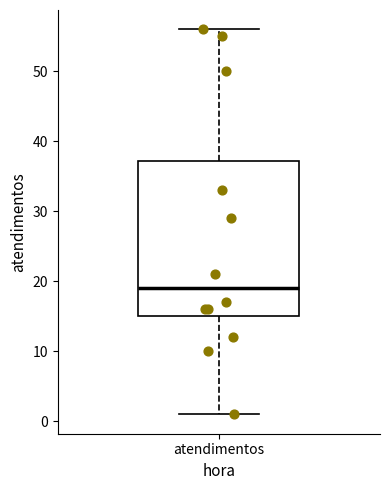

Read this box plot against the y-axis: the position of the median line, the range covered by the box, and the ends of both whiskers. The values are not printed on the chart, so give them approximately, as read against the axis.

median 19, box 15 to 37, whiskers 1 to 56